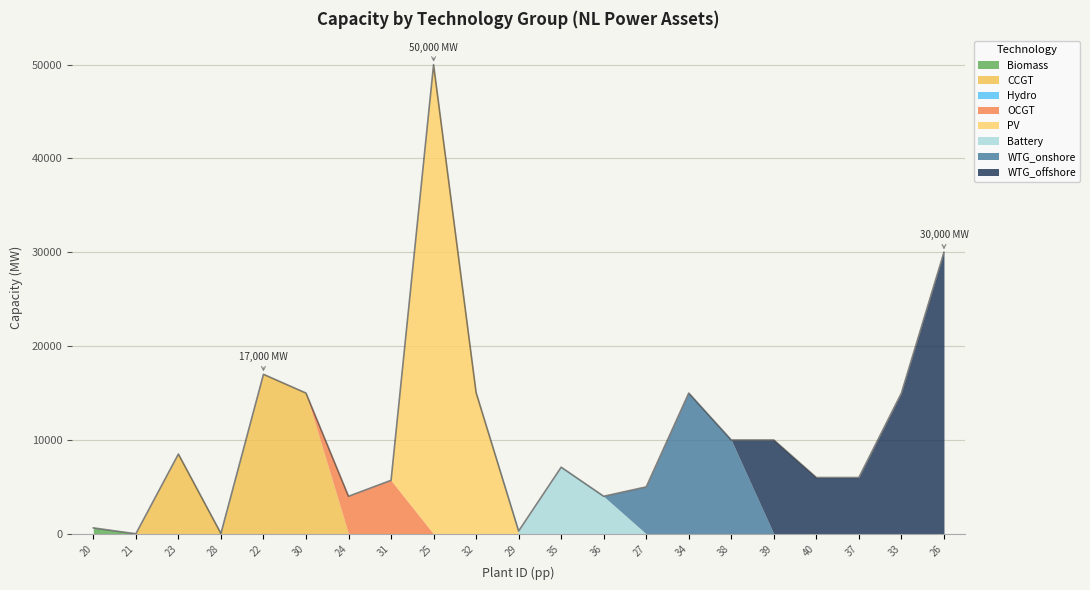

What is the label of the 17th point from the left?

39